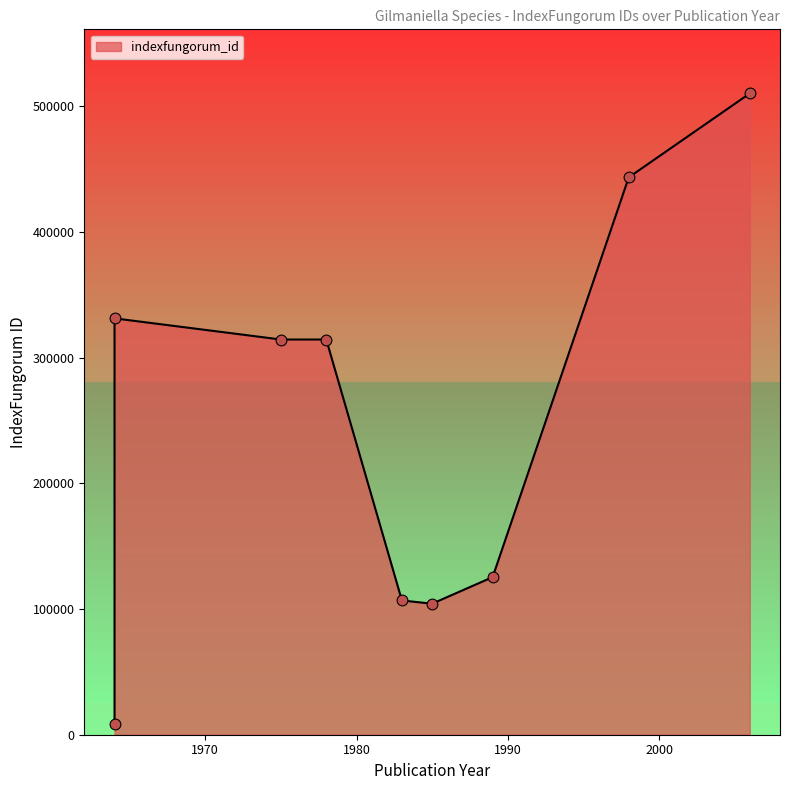

What is the ratio of the value at 1989 (multiporosa) to the value at 1975 (macrospora)?

0.4